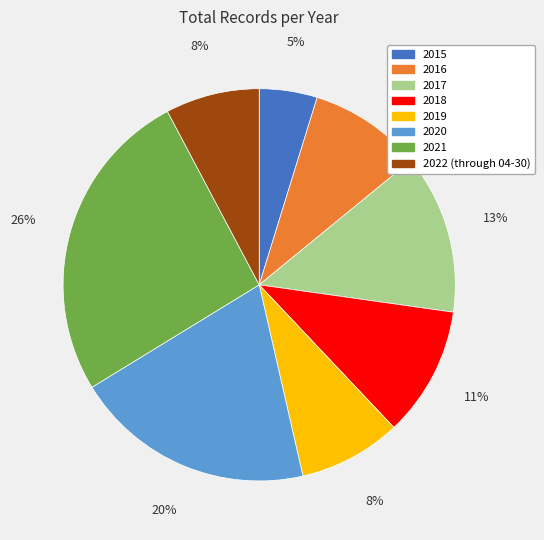

To the nearest percent, what is the average slice percentage?

12%